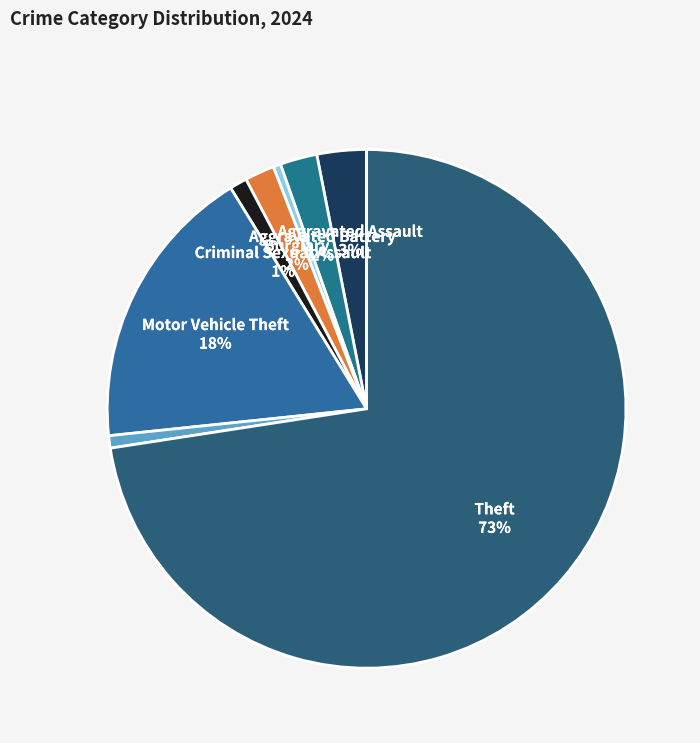

Approximately how many times larger is the value at Aggravated Assault compared to Arson?

6.7